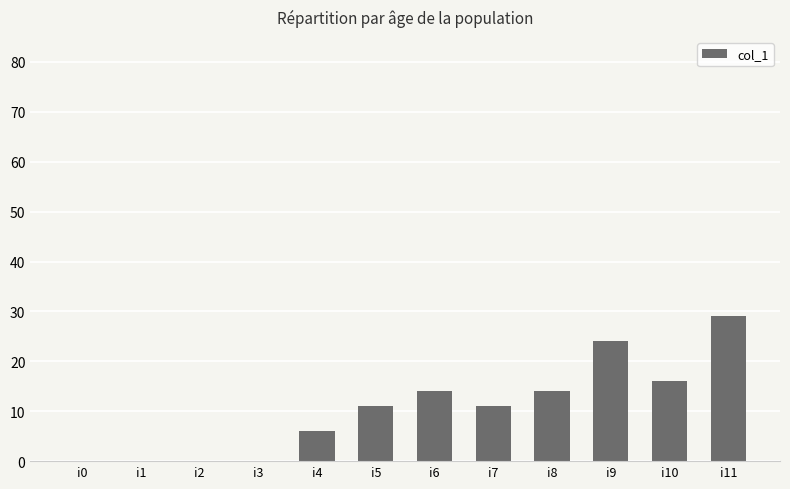

What is the sum of all values?

125